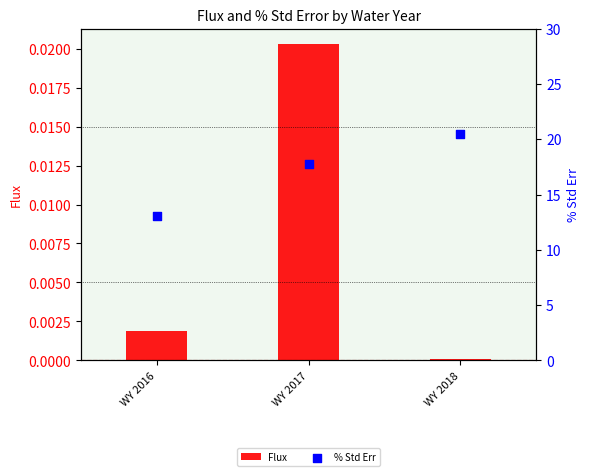

At how many categories does at least one series exceed 16?

2